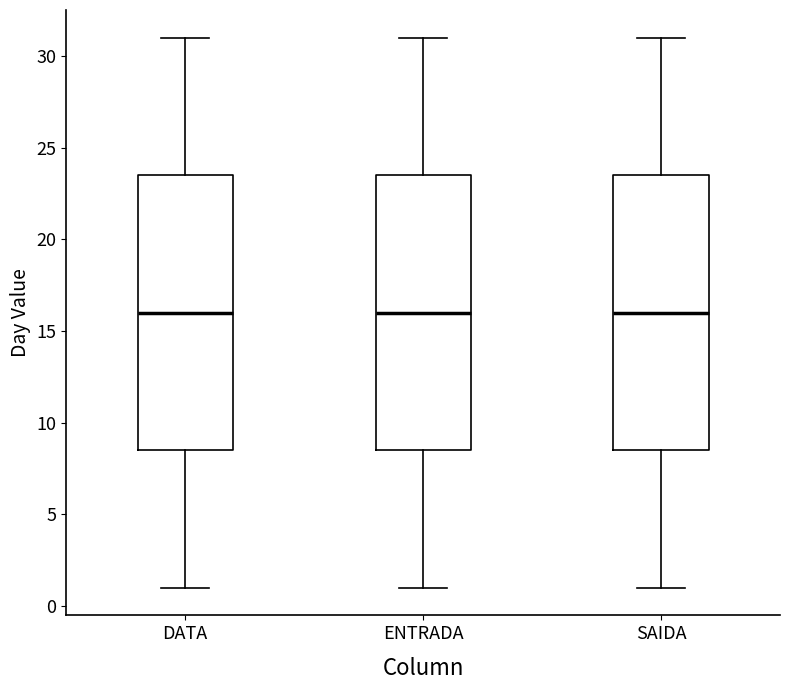

Where does the median line of the box for ENTRADA sit on the y-axis? The values are not printed on the chart, so give them approximately, as read against the axis.

16.0